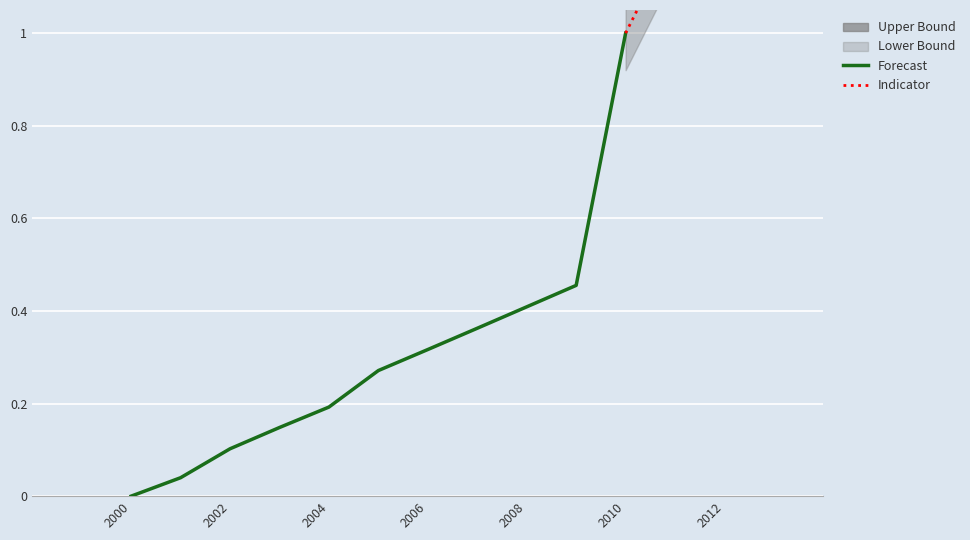

True or false: the data shows 0.3 at 2006.

True